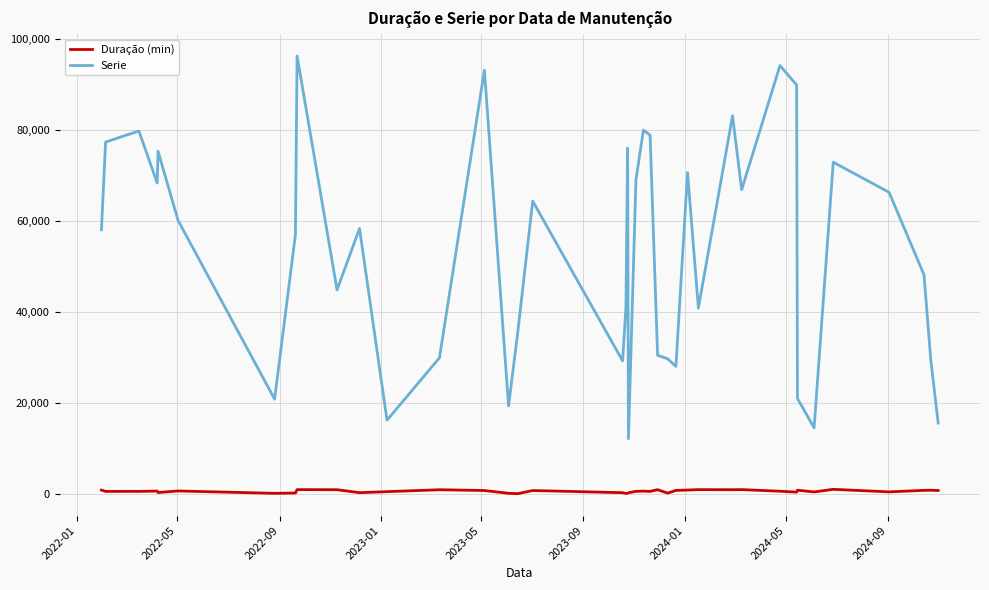

True or false: Serie and Duração (min) cross at least once.

False